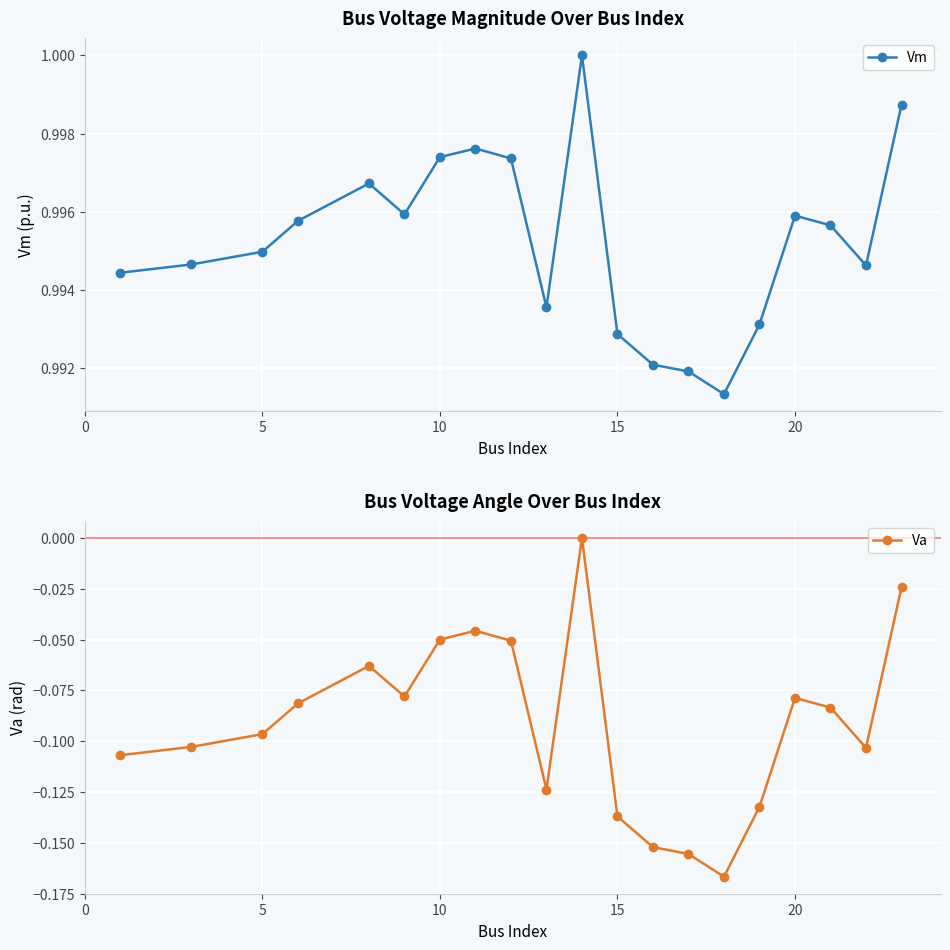

True or false: Va and Vm cross at least once.

False